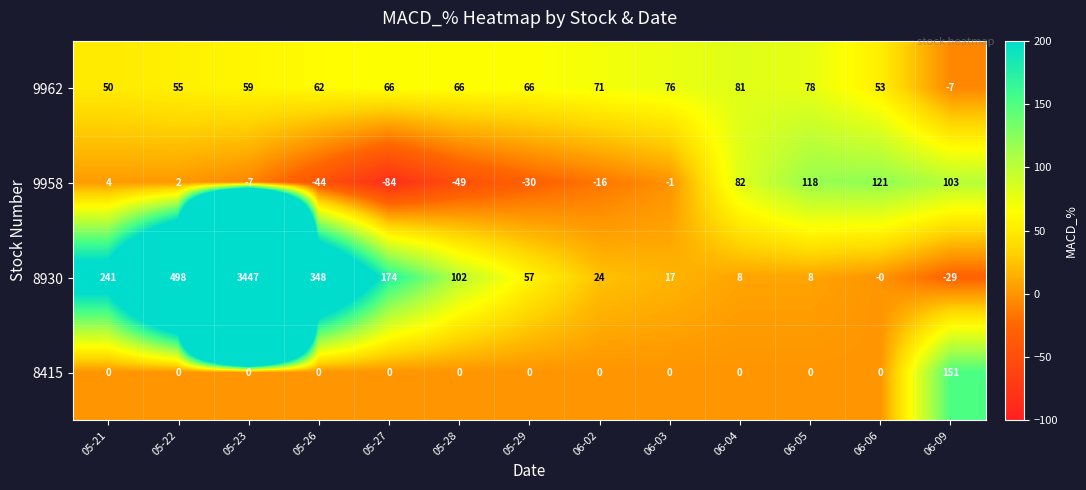

What is the smallest value displayed?

-84